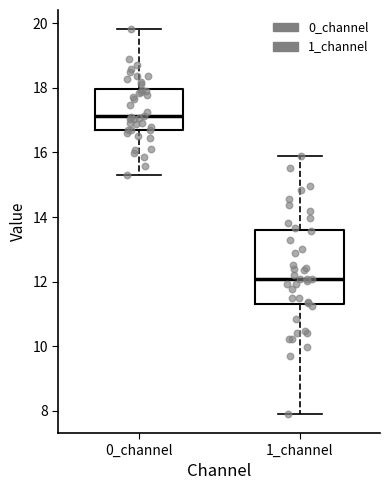

Reading left to right, read every box against the y-axis: the position of its median line, the range the box covers, and the ends of its whiskers. The values are not printed on the chart, so give them approximately, as read against the axis.

0_channel: median 17.2, box 16.6 to 18.0, whiskers 15.4 to 19.8
1_channel: median 12.0, box 11.4 to 13.6, whiskers 8.0 to 15.8